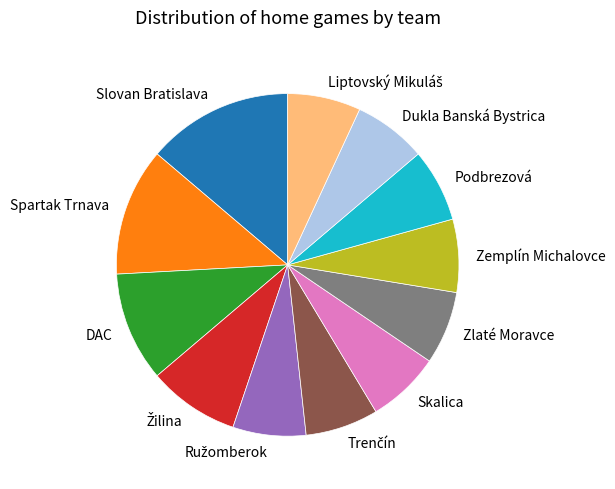

Does Skalica represent more than half of the total?

No